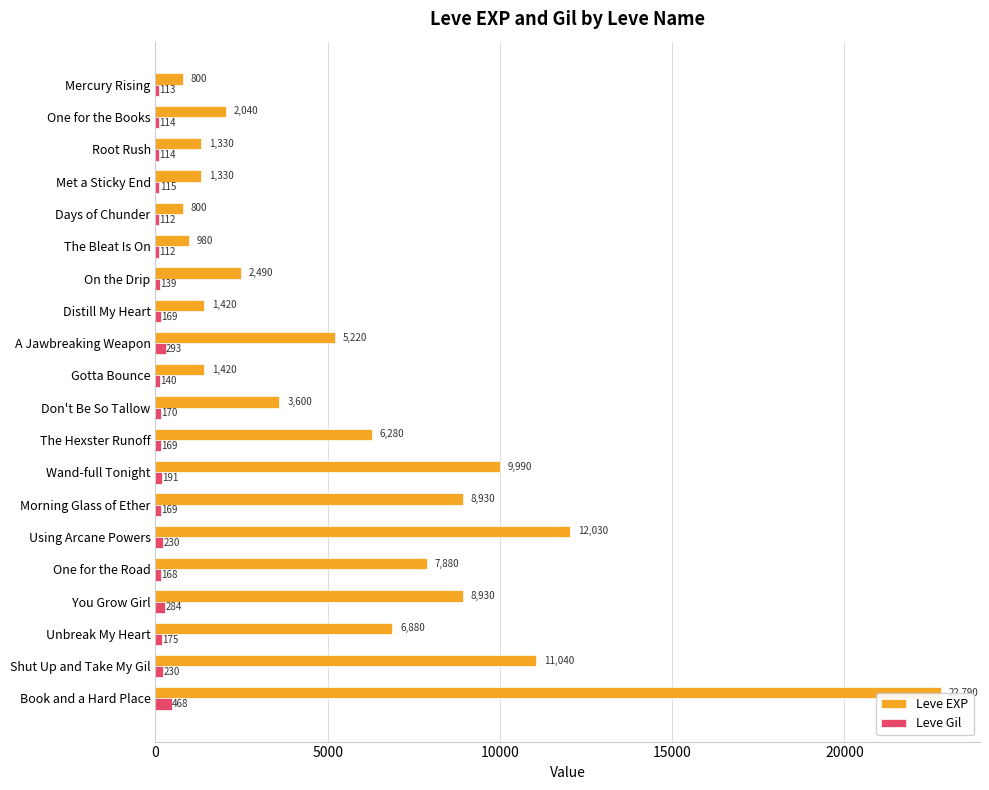

Read the Leve Gil value at A Jawbreaking Weapon.

293